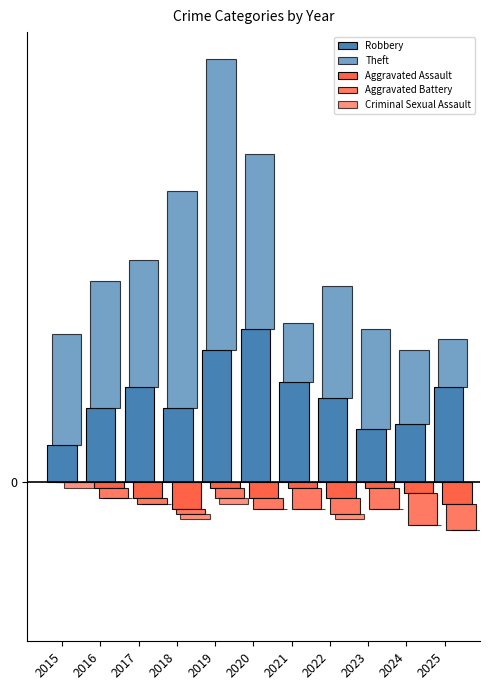

Rank the series at 2016 from highest to lowest value.

Theft, Robbery, Criminal Sexual Assault, Aggravated Assault, Aggravated Battery